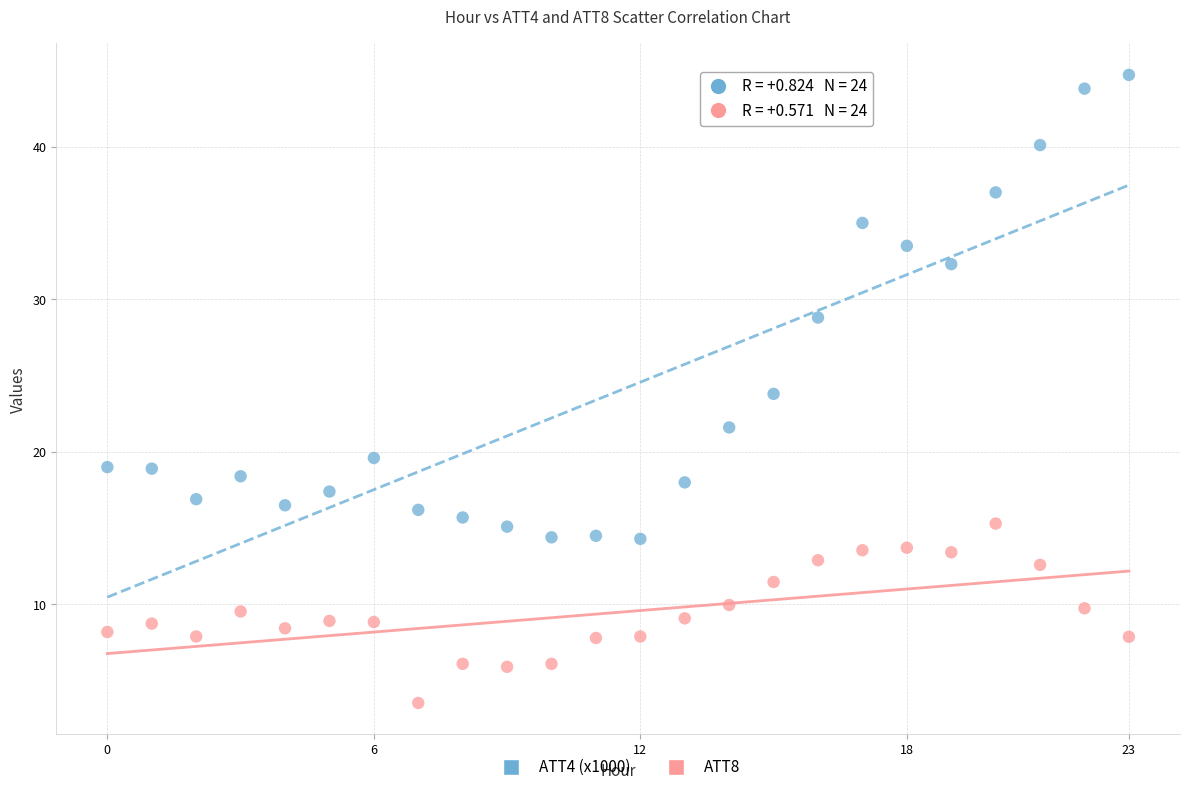

Which series reaches the maximum Y coordinate?

ATT4 (x1000)